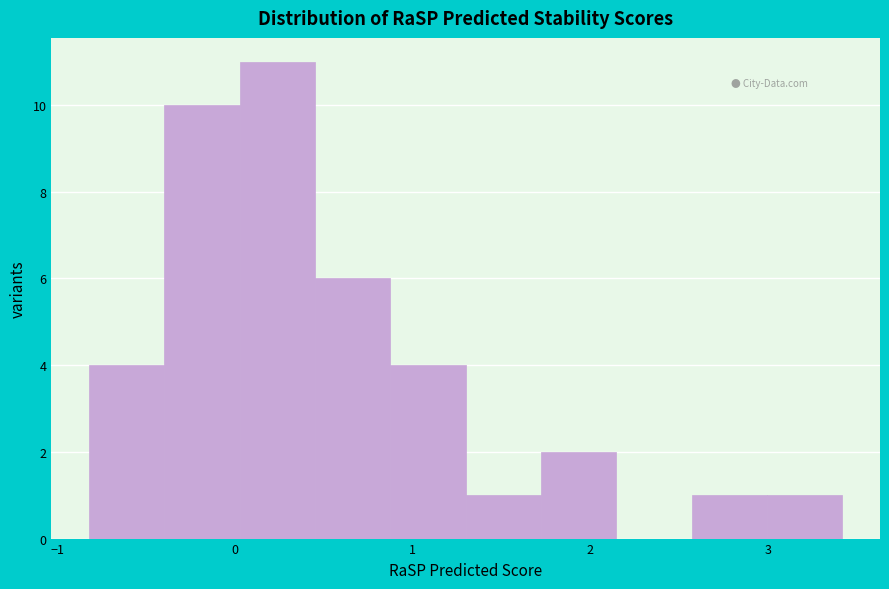

Reading left to right, list every bar in this chart as the range it spans on the x-axis followed by its height. Neither the bar edges nor the heights are printed on the chart, so give them approximately, as read against the axes.

-0.8 to -0.4: 4
-0.4 to 0.0: 10
0.0 to 0.5: 11
0.5 to 0.9: 6
0.9 to 1.3: 4
1.3 to 1.7: 1
1.7 to 2.1: 2
2.1 to 2.6: 0
2.6 to 3.0: 1
3.0 to 3.4: 1